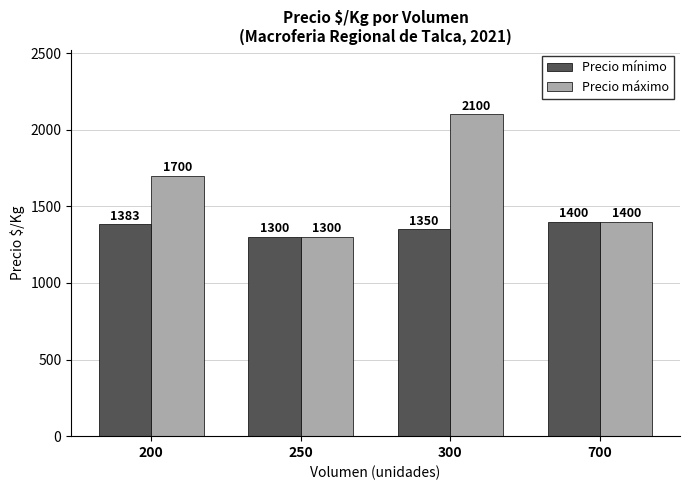

Which series has the widest spread of values?

Precio máximo